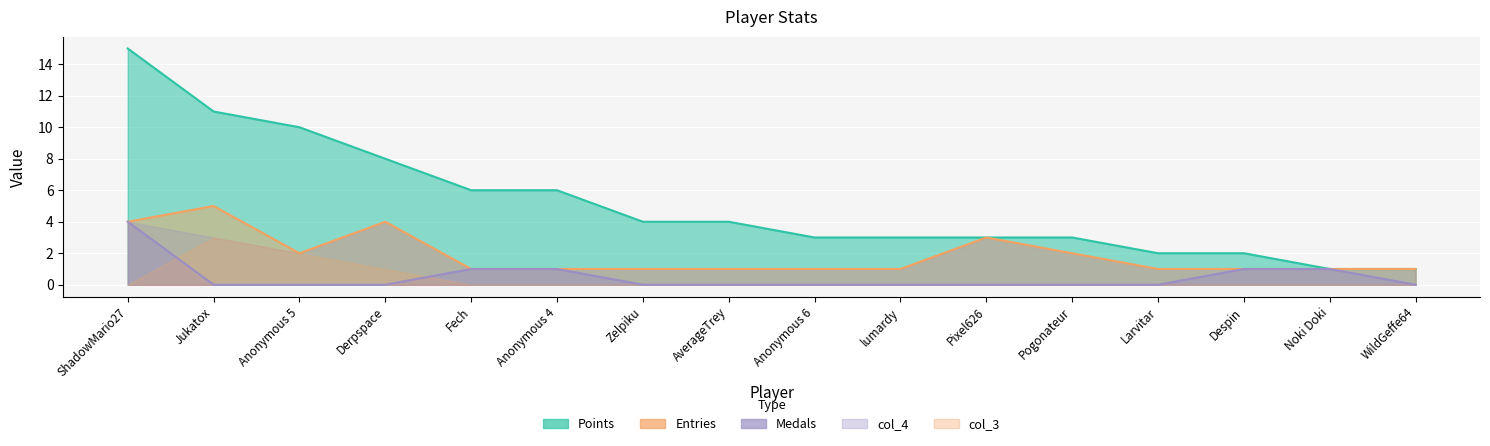

How many lines are shown in the chart?

3